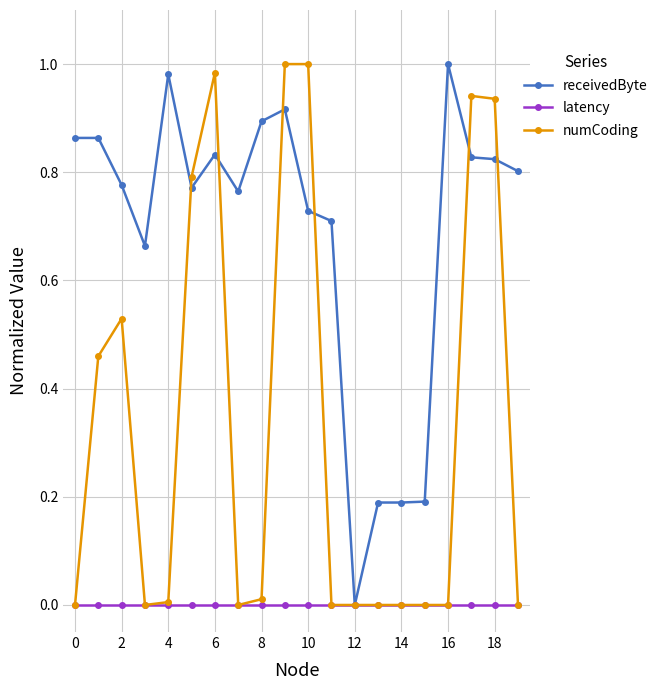

List the series in order of their overall mean, lowest first.

latency, numCoding, receivedByte